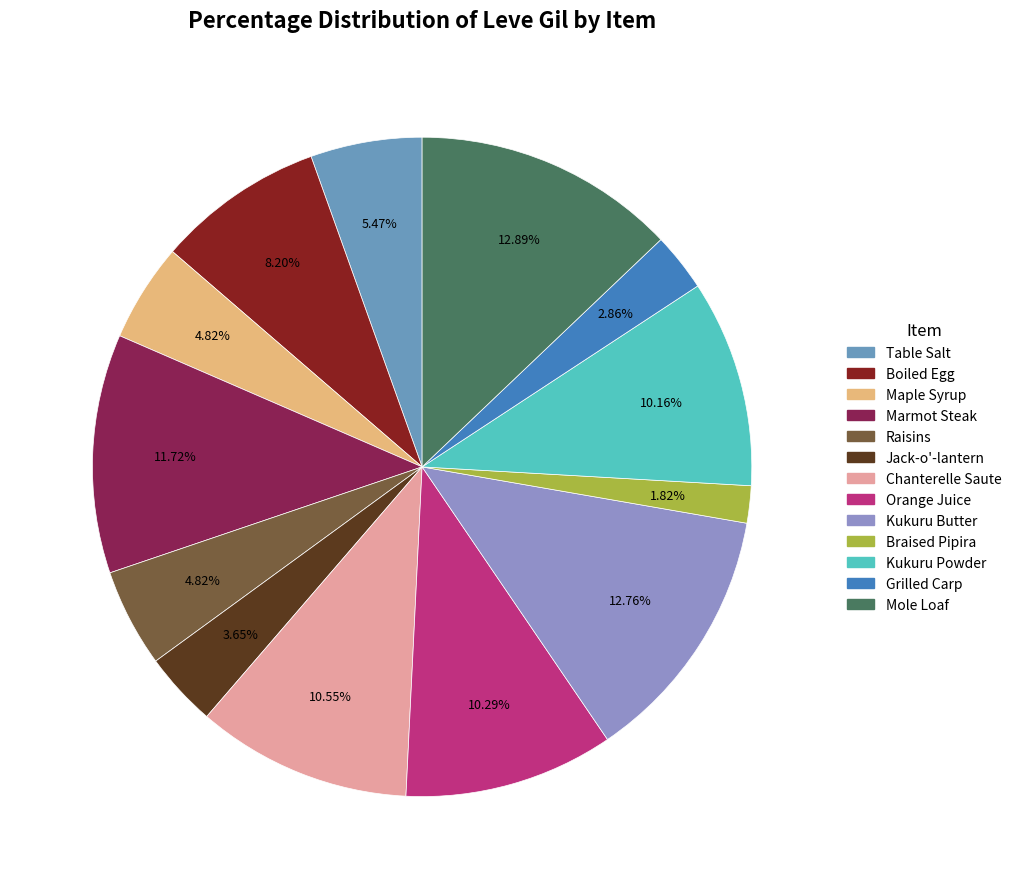

Is Jack-o'-lantern the majority of the pie?

No